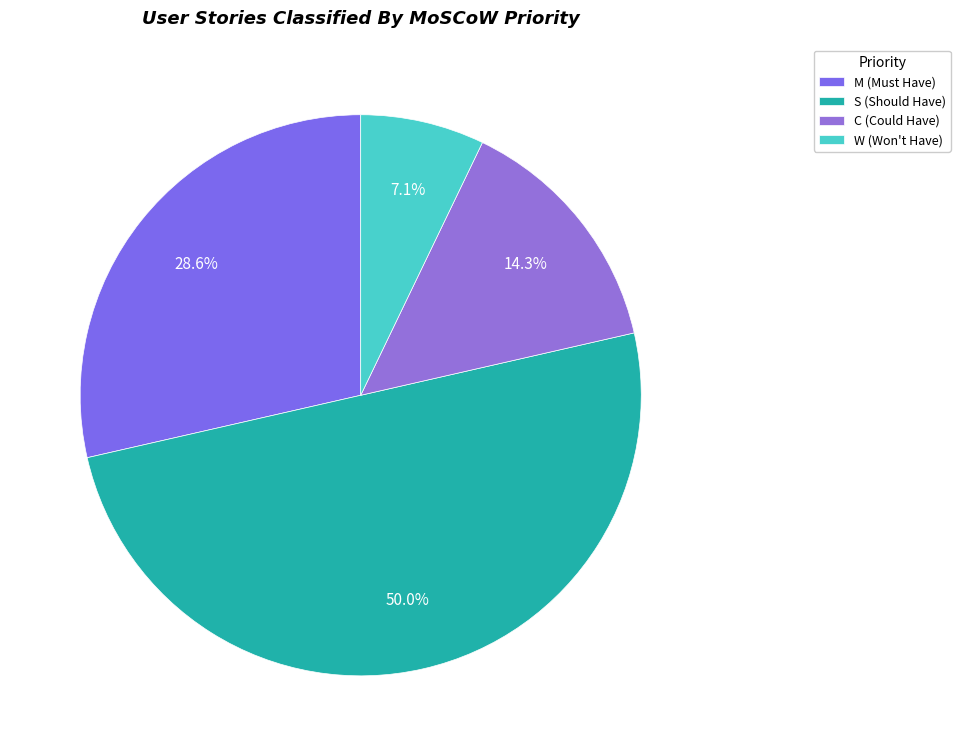

To the nearest percent, what is the difference between the W and M slice percentages?

21%